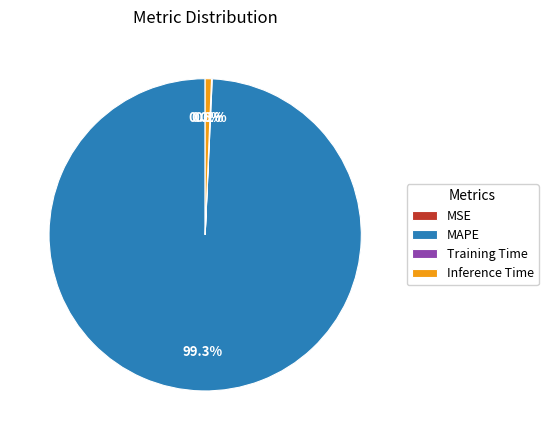

Does MAPE represent more than half of the total?

Yes